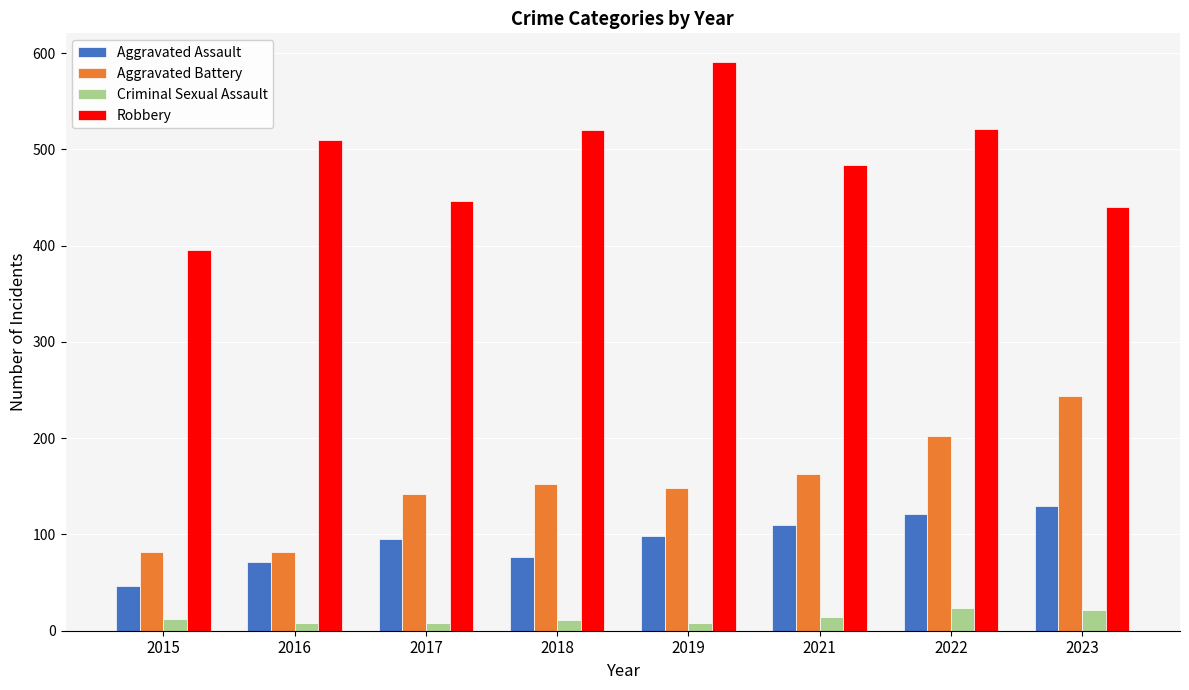

Is it true that Aggravated Battery equals 252 at 2021?

False